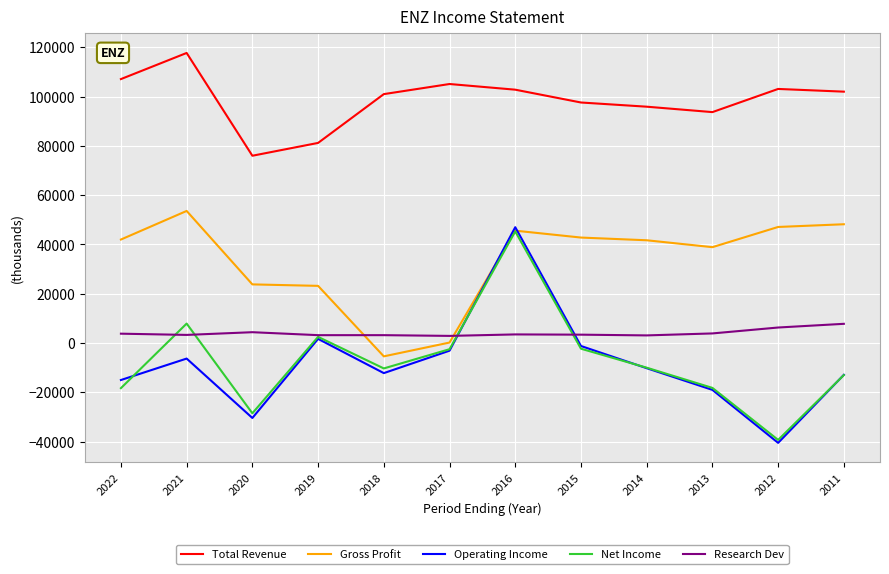

Which series has the widest spread of values?

Operating Income